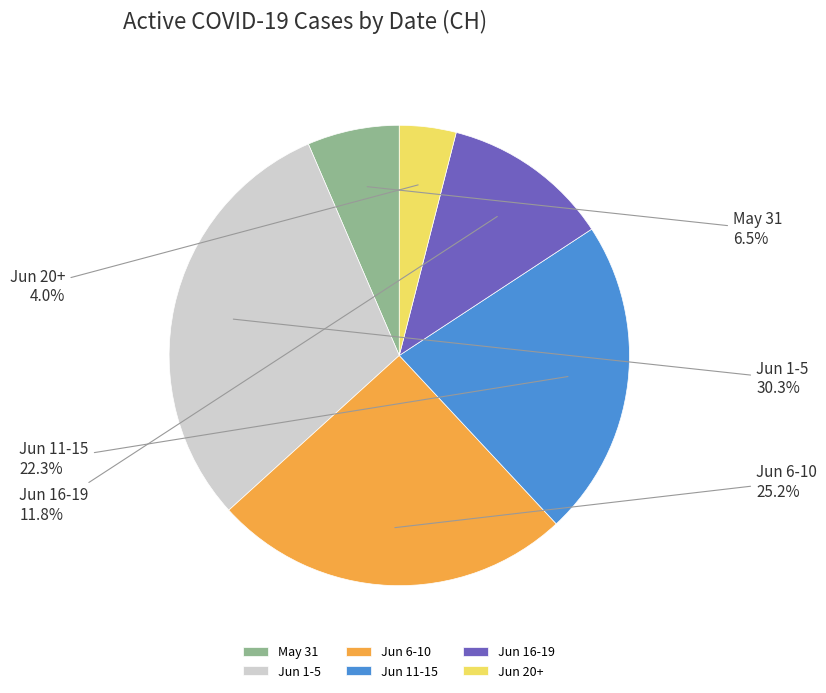

Which slice is the largest?

Jun 1-5